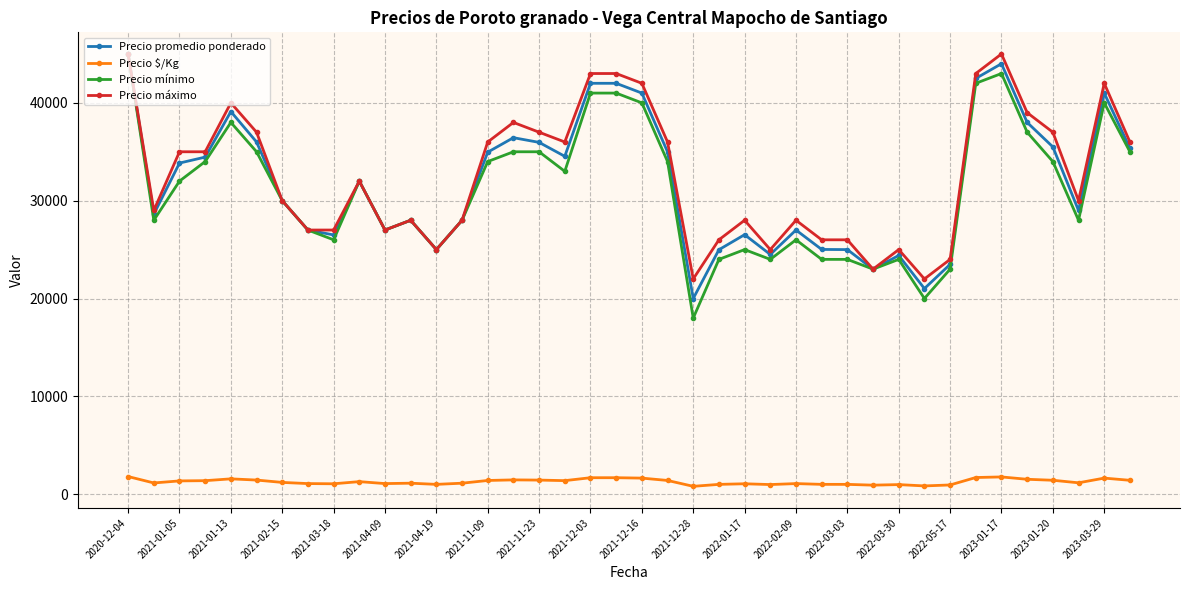

What is the value of the Precio promedio ponderado point at the 25th from the left?

26525